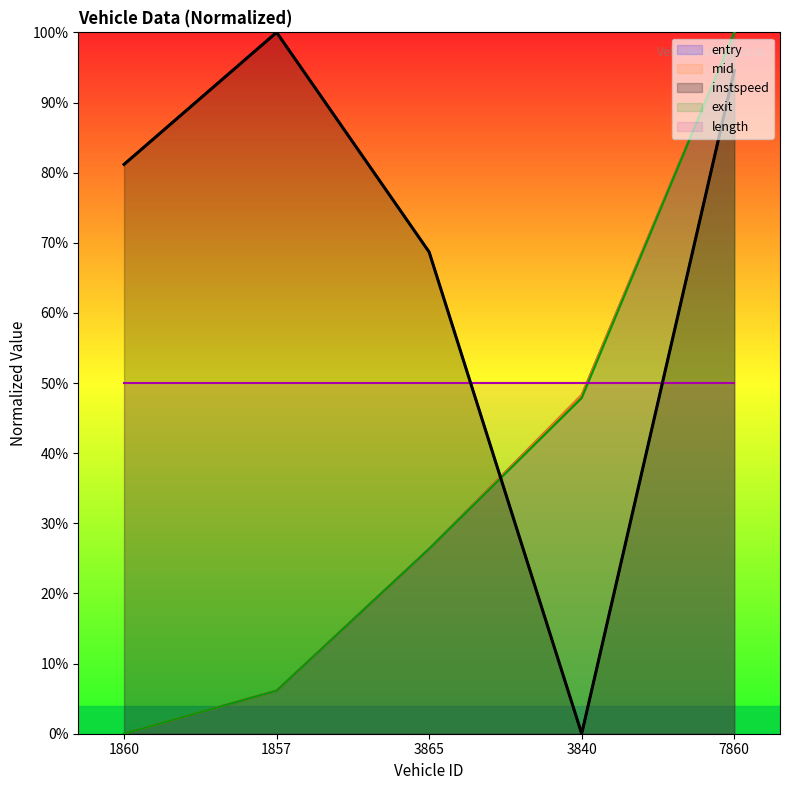

Which series has the largest total across all categories?

instspeed